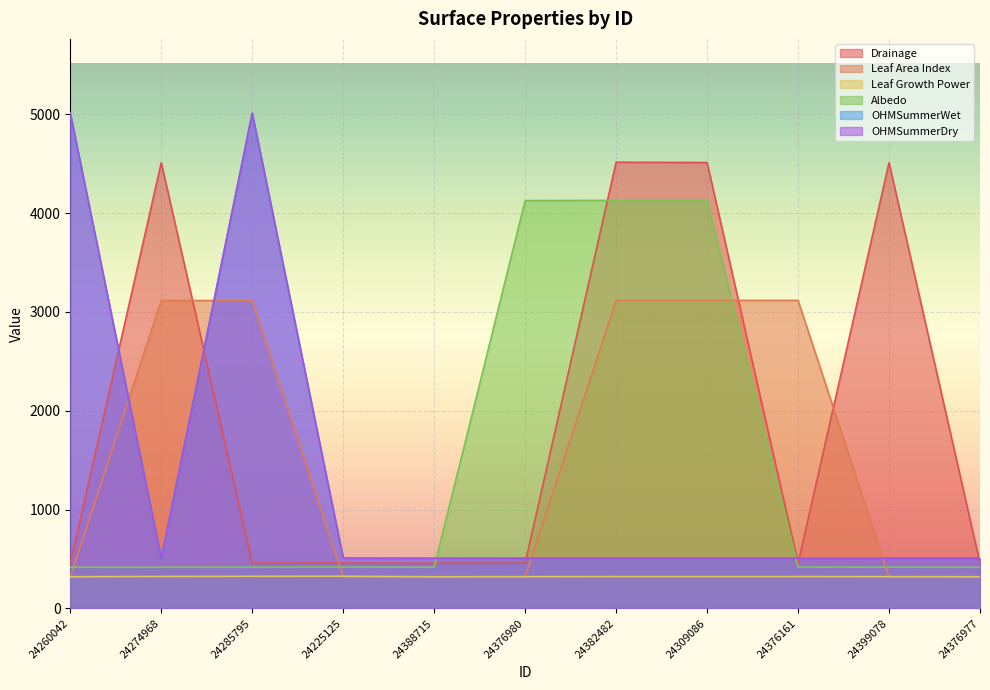

Which has a higher value, 24388715 or 24225125?

24225125